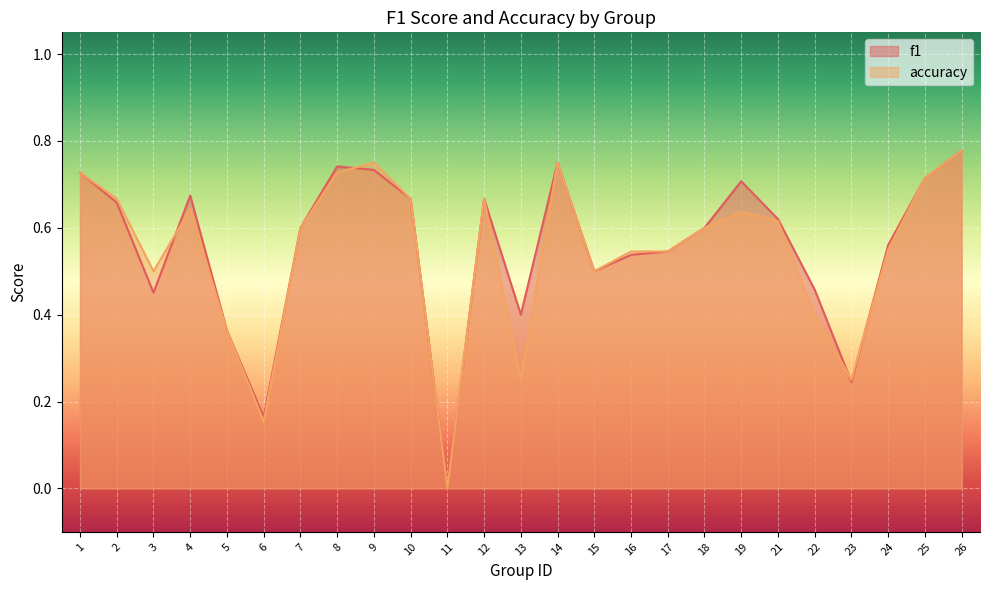

Reading left to right, extract all data points from this chart.

f1: 0.7	0.7	0.5	0.7	0.4	0.2	0.6	0.7	0.7	0.7	0.0	0.7	0.4	0.8	0.5	0.5	0.5	0.6	0.7	0.6	0.5	0.2	0.6	0.7	0.8
accuracy: 0.7	0.7	0.5	0.6	0.4	0.2	0.6	0.7	0.8	0.7	0.0	0.7	0.2	0.8	0.5	0.5	0.5	0.6	0.6	0.6	0.4	0.2	0.6	0.7	0.8